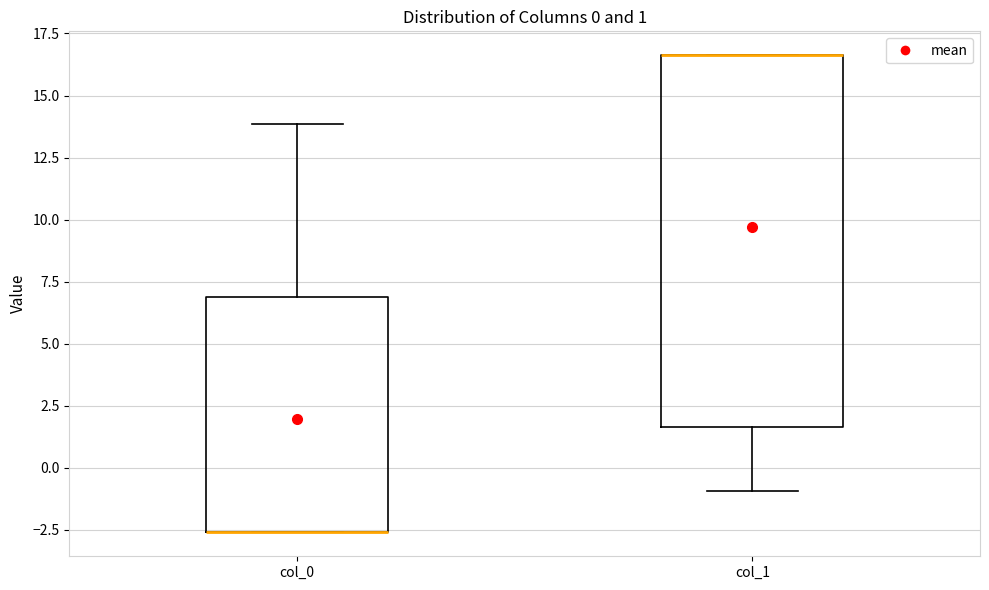

Which box is the tallest, from its lower edge to its upper edge?

col_1